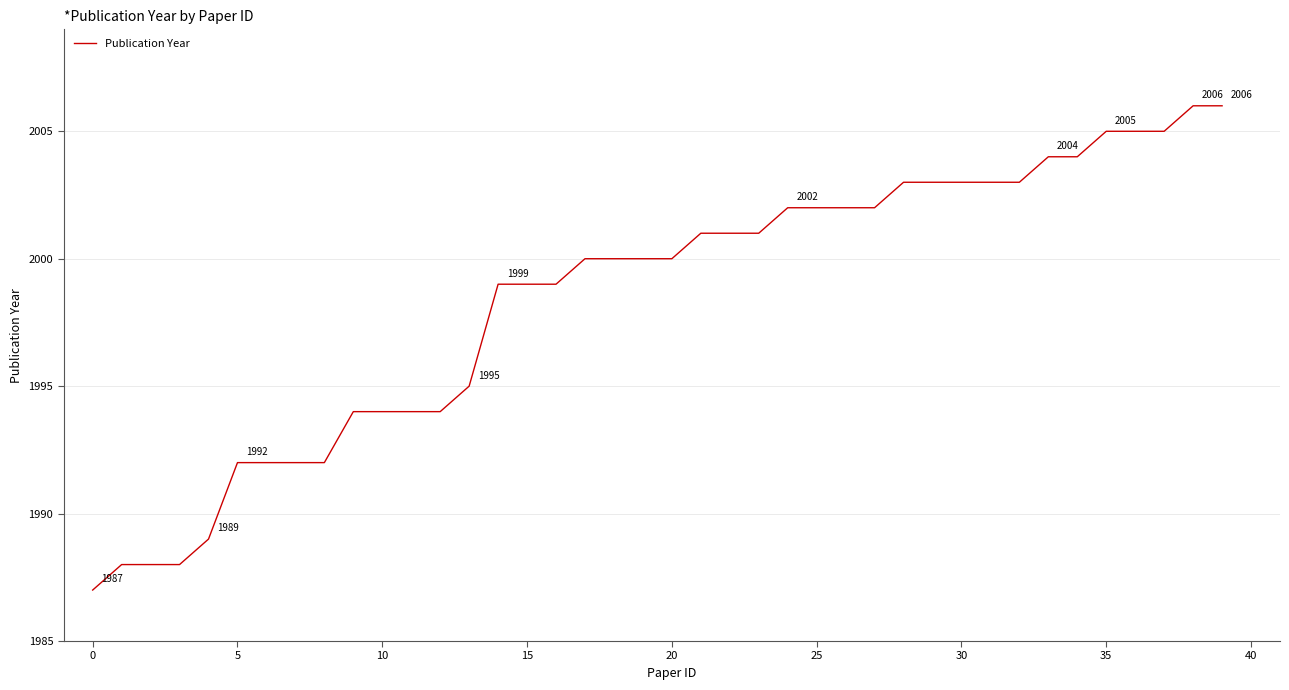

What is the minimum value shown in the chart?

1987